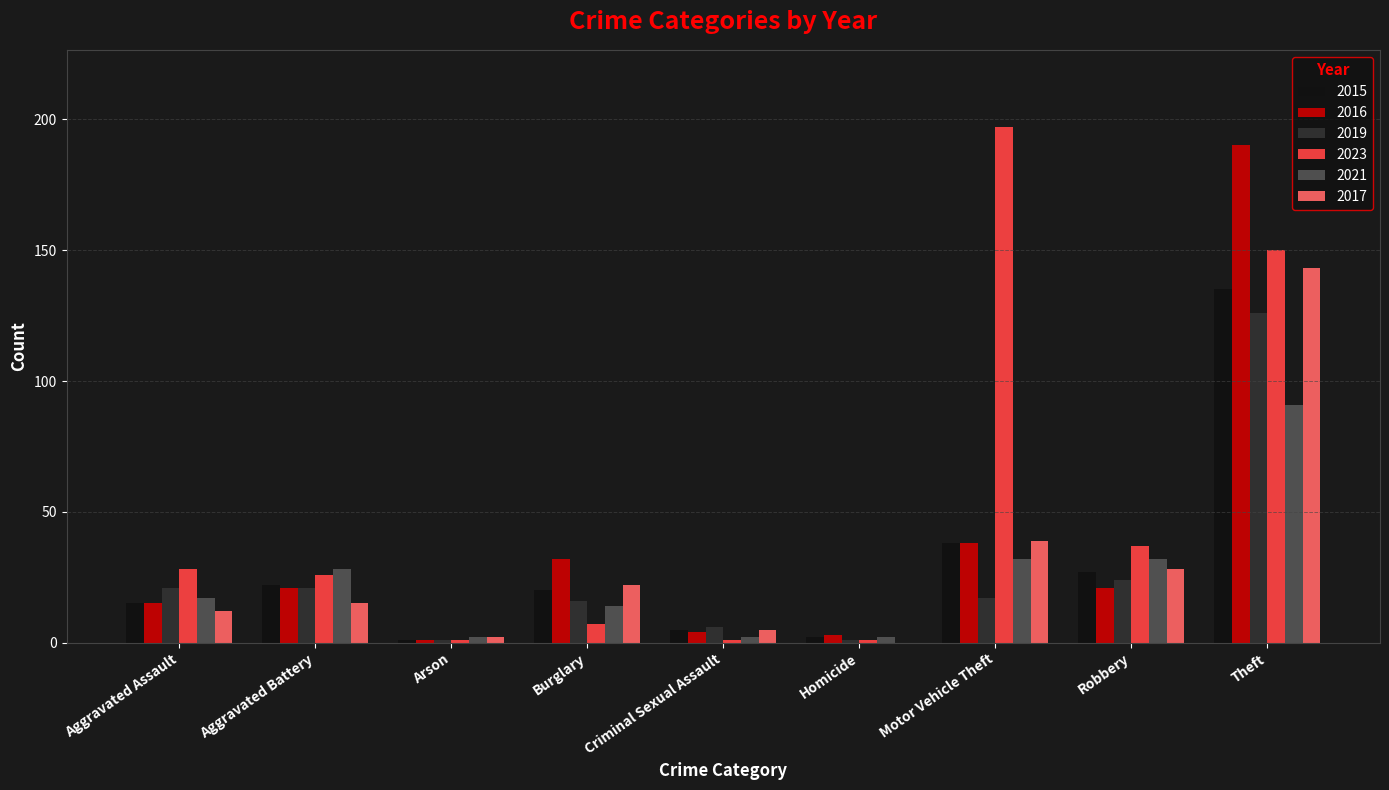

What are all the series names shown in the legend?

2015, 2016, 2019, 2023, 2021, 2017